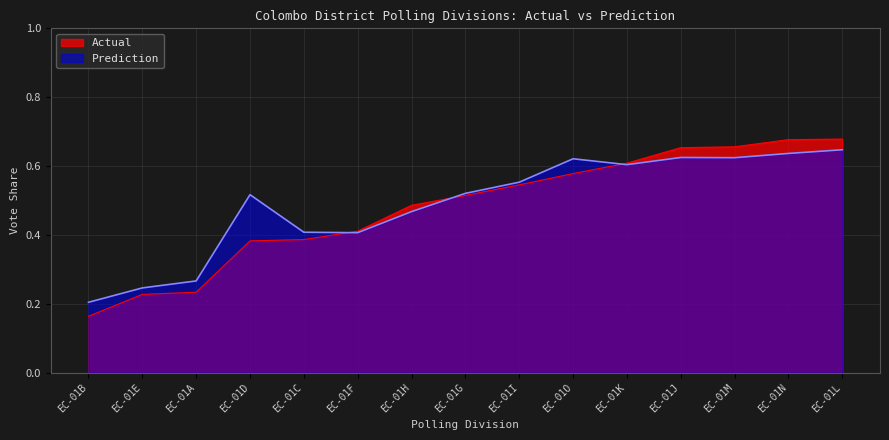

List the labels in order of Prediction value, largest first.

EC-01L, EC-01N, EC-01J, EC-01M, EC-01O, EC-01K, EC-01I, EC-01G, EC-01D, EC-01H, EC-01C, EC-01F, EC-01A, EC-01E, EC-01B